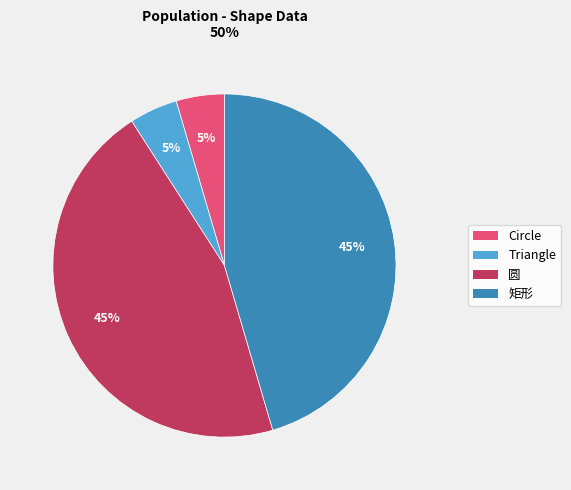

Is there any slice that represents more than half of the pie?

No